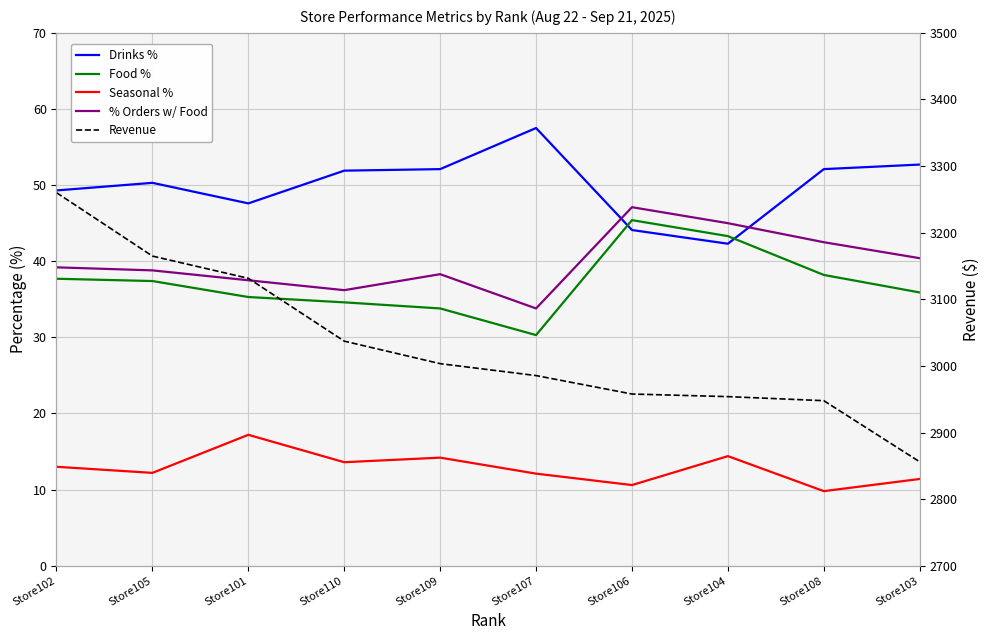

How many interior local peaks does the Drinks % series have?

2